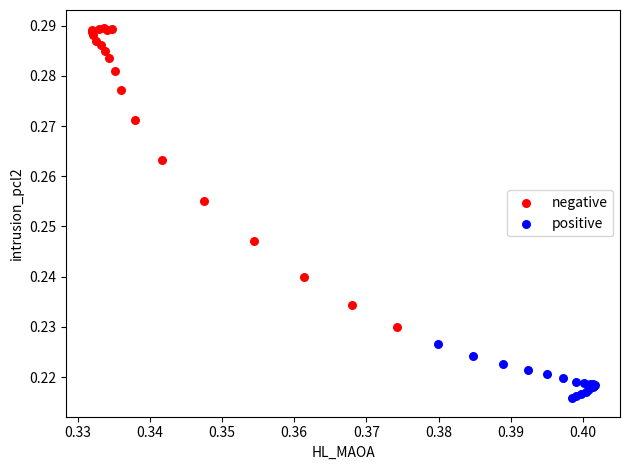

Which series contains the highest Y value?

negative